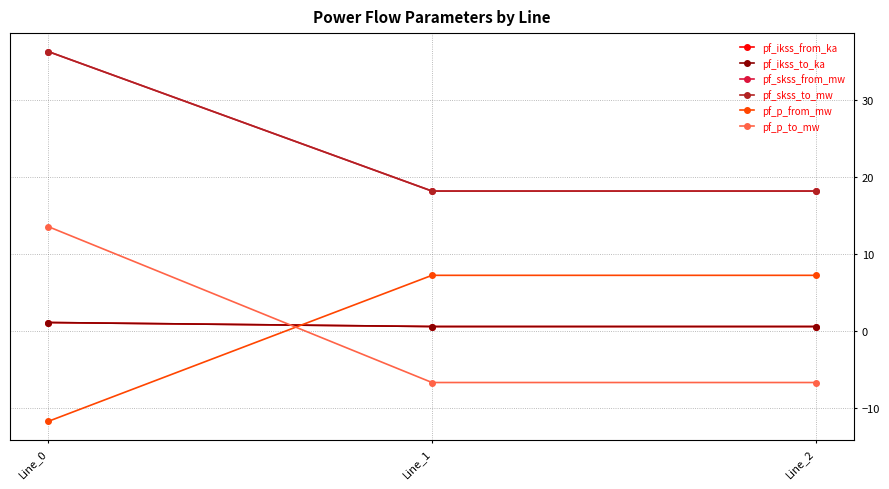

Does the chart have visible grid lines?

Yes